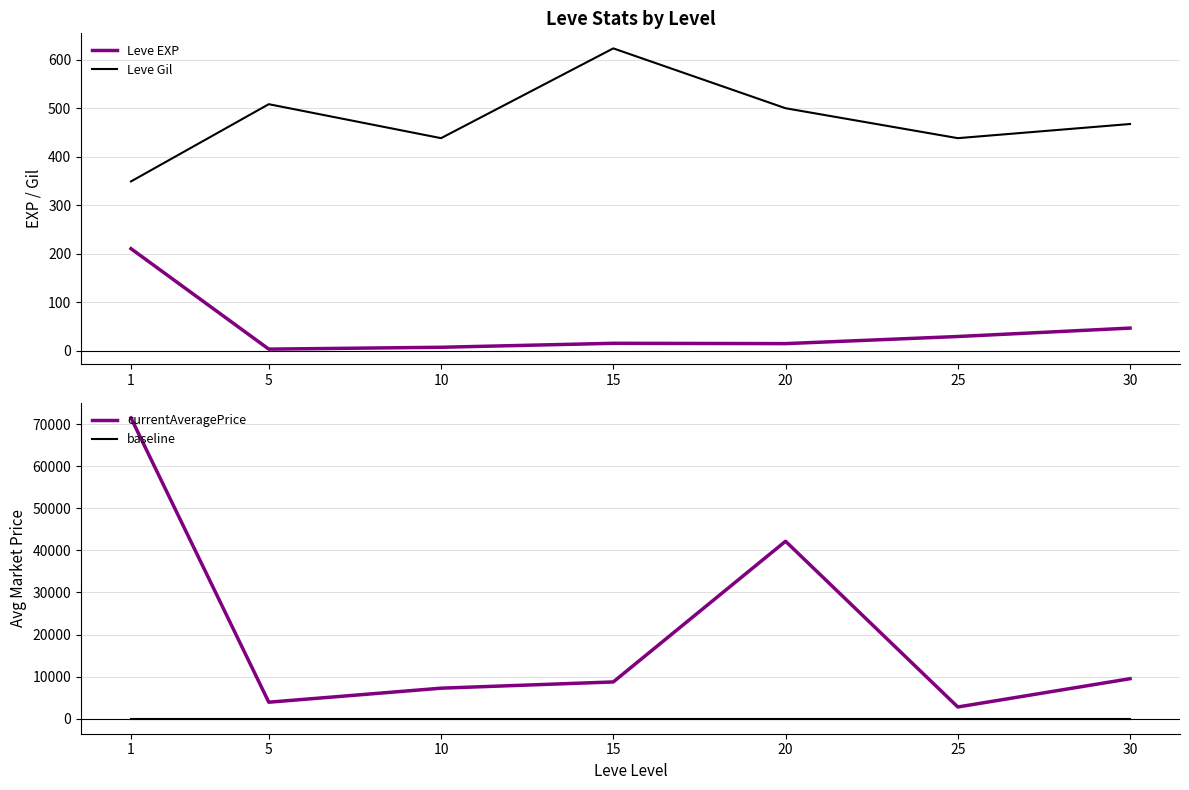

What value does the Leve Gil series have at 5?

508.3